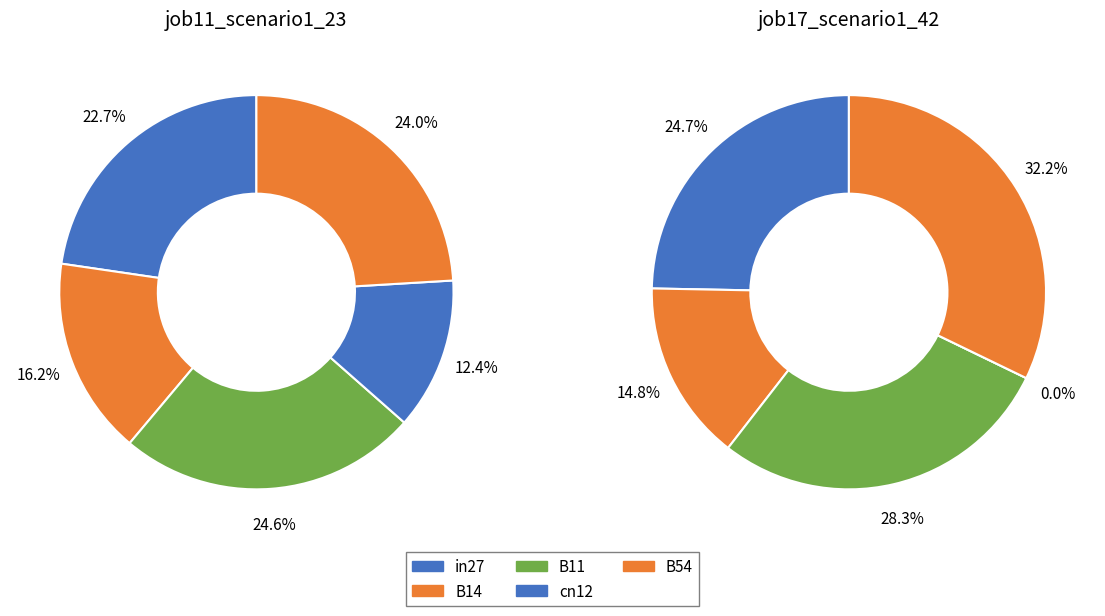

To the nearest percent, what portion does cn12 represent?

12%